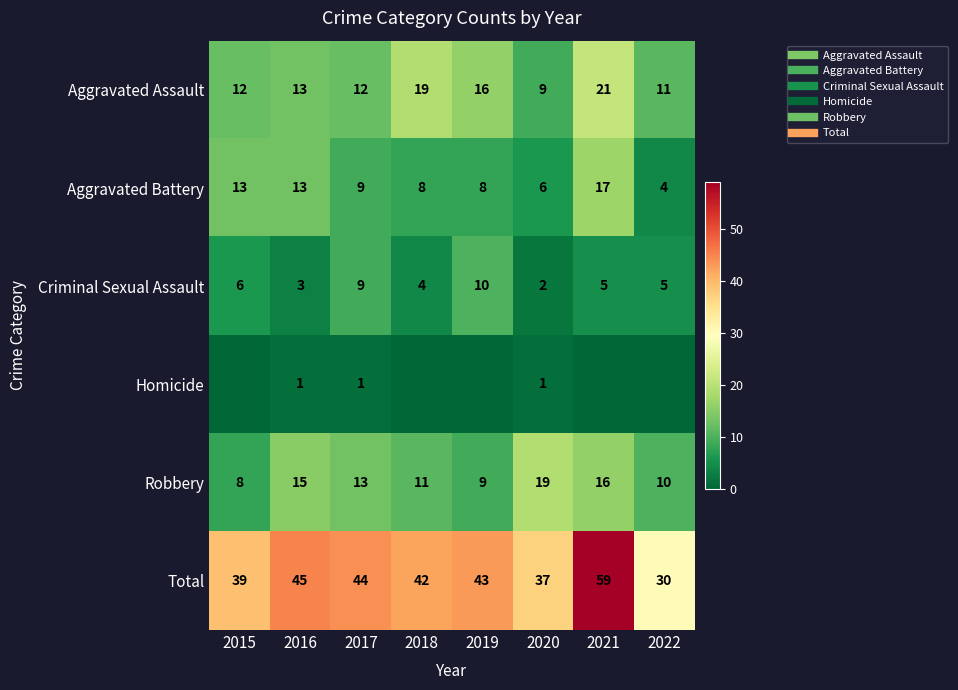

Is it true that Homicide equals 1 at 2017?

True